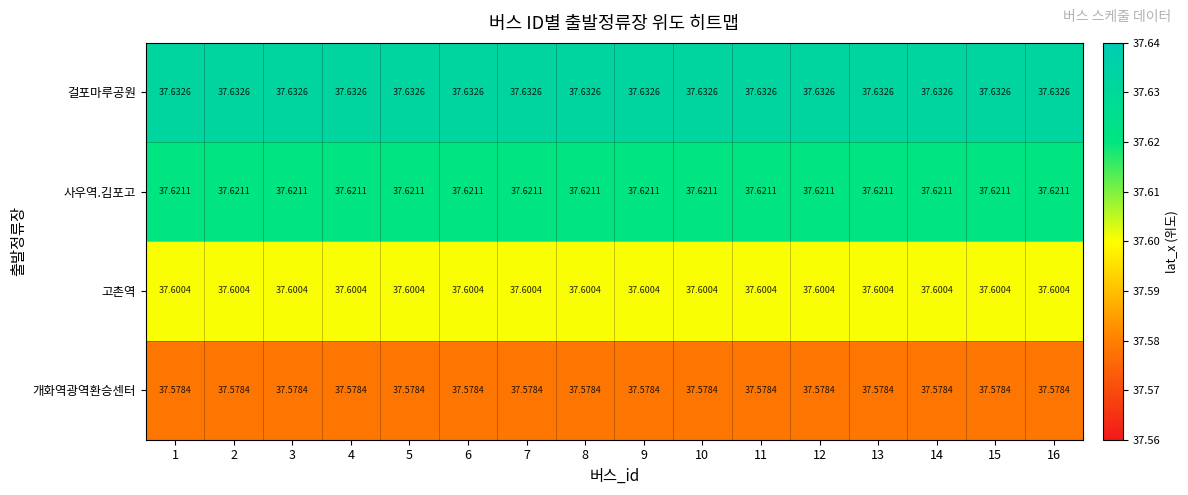

Which series has the largest total across all categories?

걸포마루공원